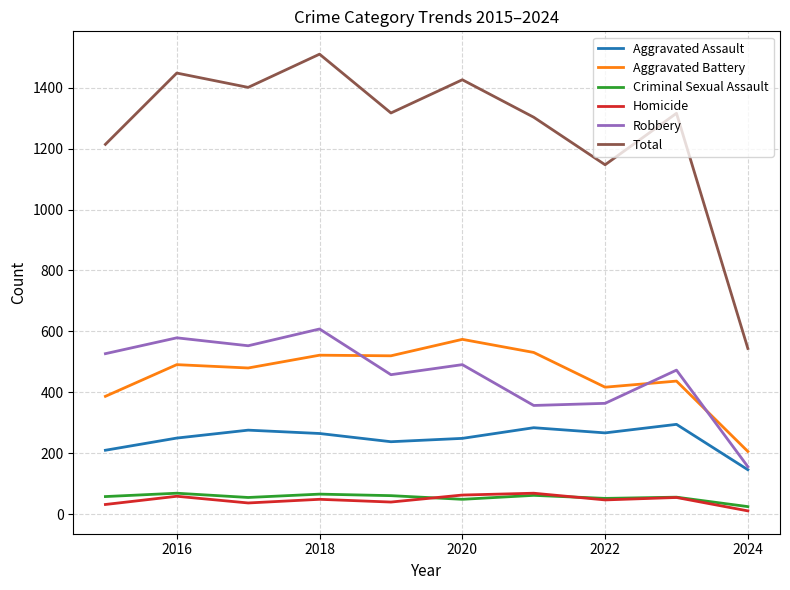

What is the maximum value shown in the chart?

1510